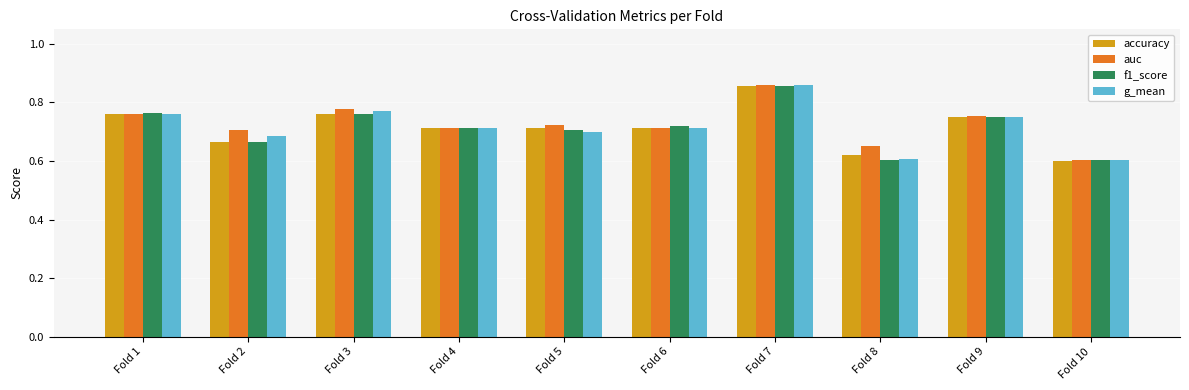

How many bars are there in total?

40